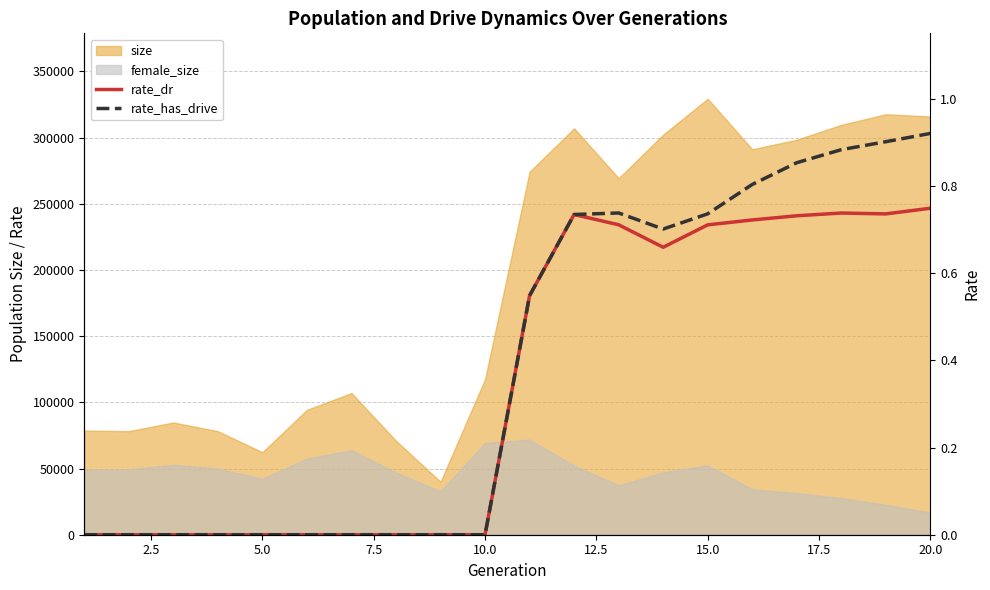

Does the chart display data point markers on the line(s)?

No